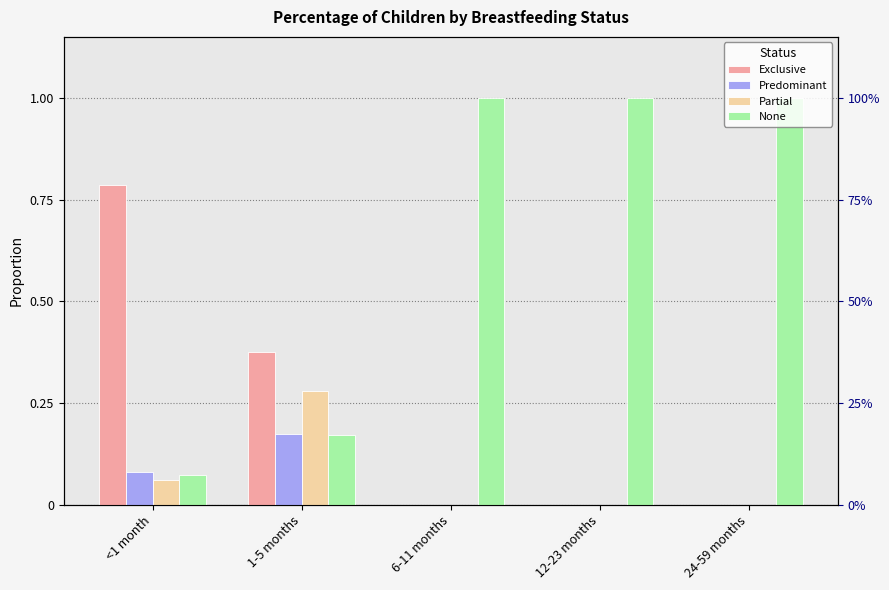

At how many categories does at least one series exceed 0?

5